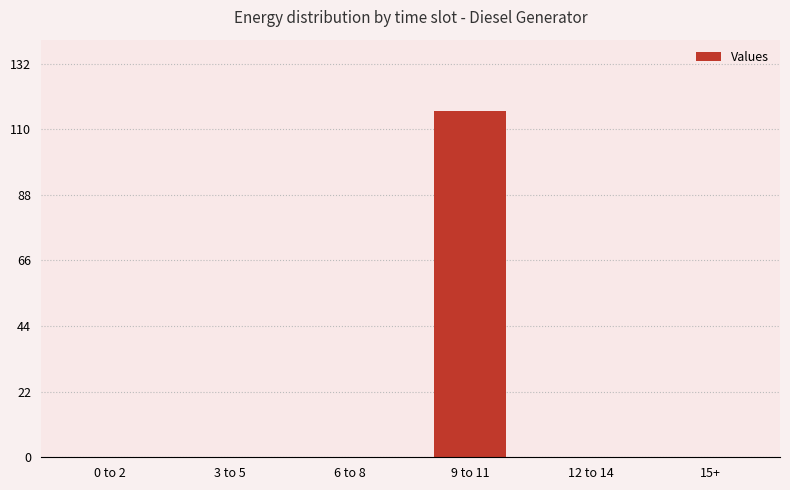

Is it true that the value at 9 to 11 is 54?

False